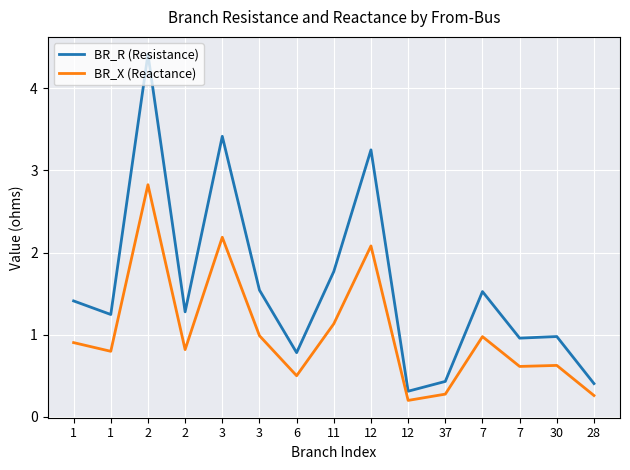

What is the sum of the BR_X (Reactance) values at 30 and 6?

1.1